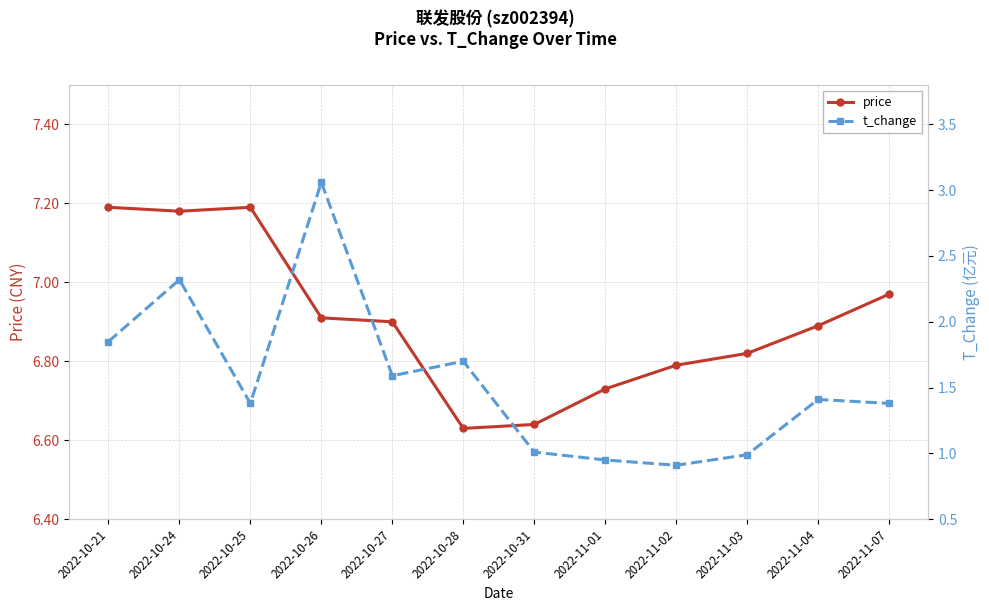

Rank the series by their average value, from highest to lowest.

price, t_change